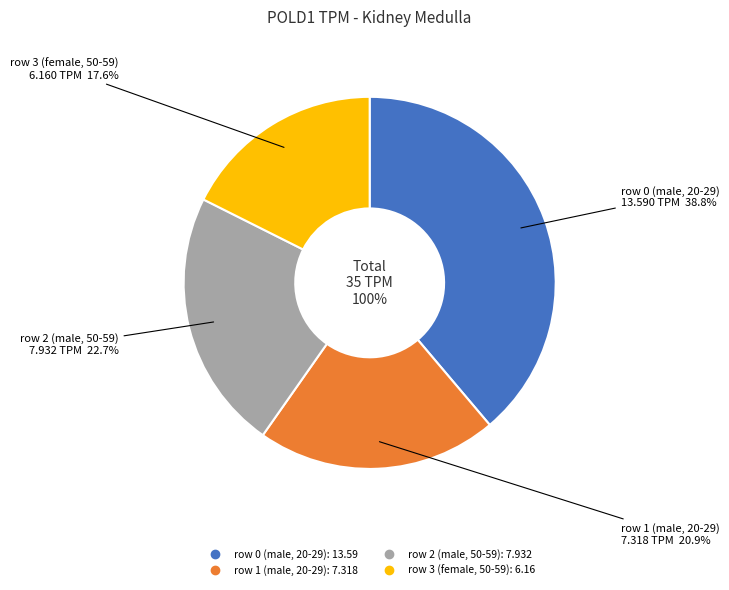

To the nearest percent, what is the combined percentage of row 2 (male, 50-59) and row 1 (male, 20-29)?

44%